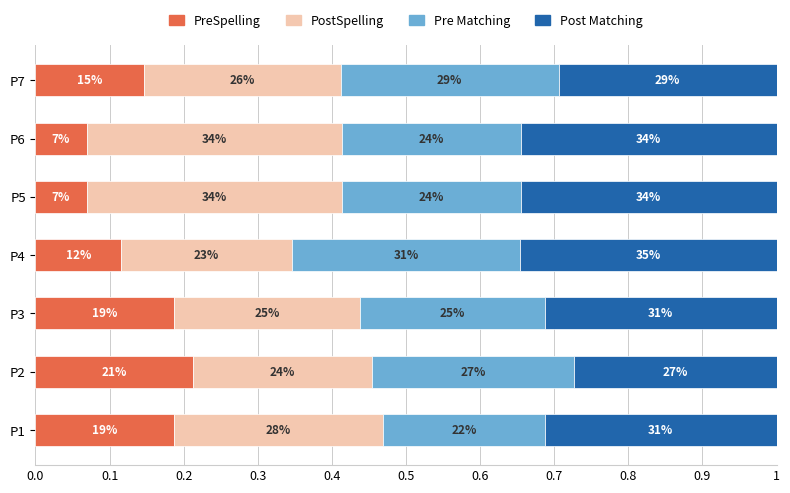

Which series has the largest total across all categories?

Post Matching